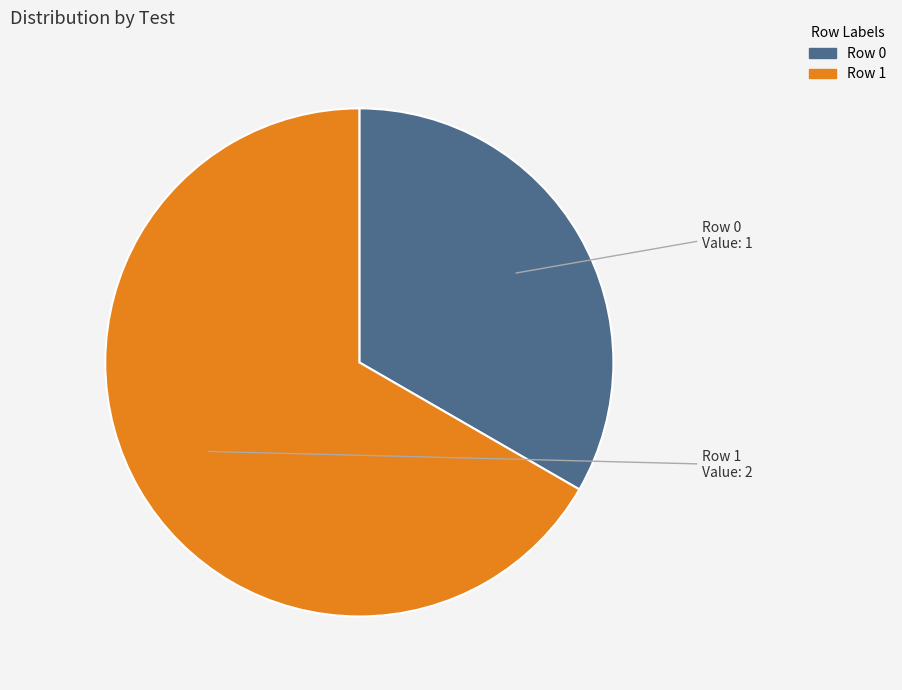

Is it true that Row 1 is 67% of the pie?

True